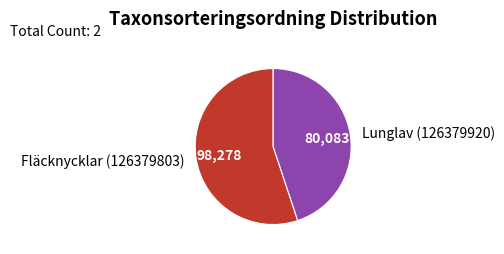

Is the sum of Fläcknycklar (126379803) and Lunglav (126379920) greater than half?

Yes